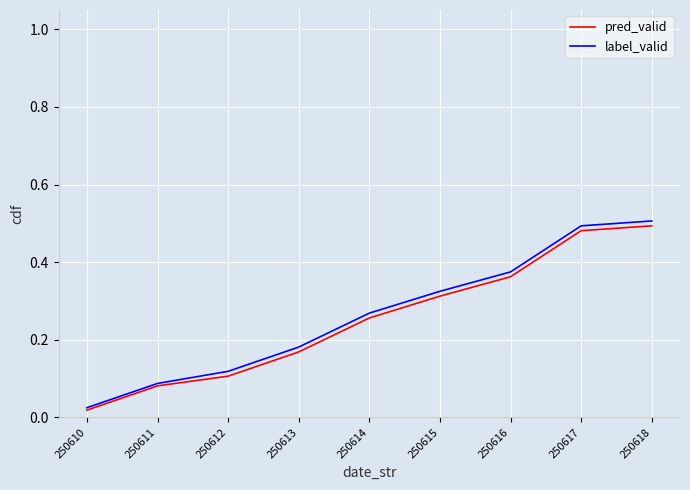

Where is pred_valid nearest to the value 0?

250610